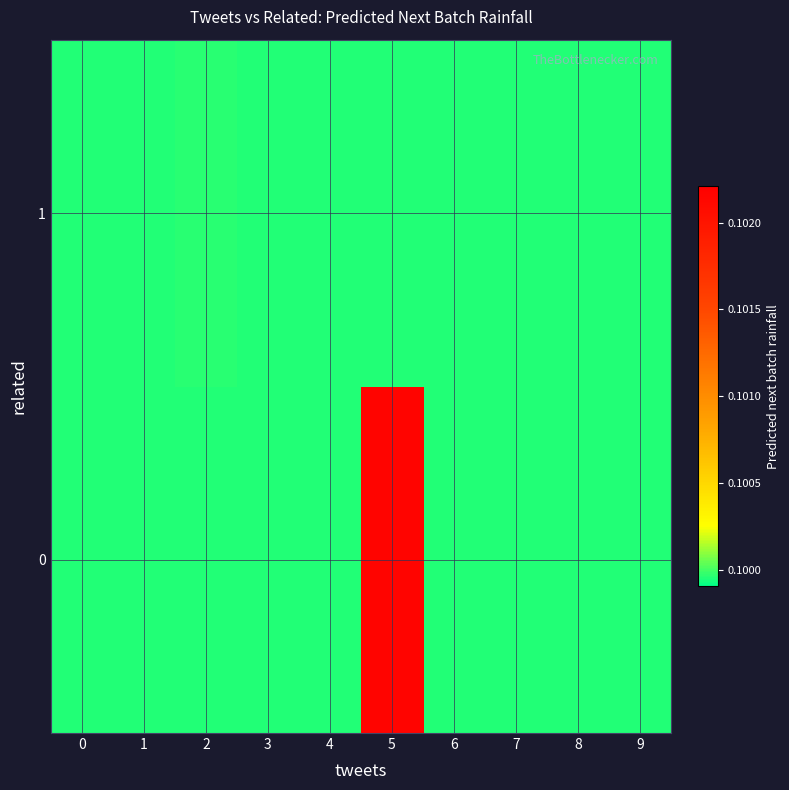

Reading right to left, transcribe all the data shown in this chart.

0: 9=0.1	8=0.1	7=0.1	6=0.1	5=0.1	4=0.1	3=0.1	2=0.1	1=0.1	0=0.1
1: 9=0.1	8=0.1	7=0.1	6=0.1	5=0.1	4=0.1	3=0.1	2=0.1	1=0.1	0=0.1